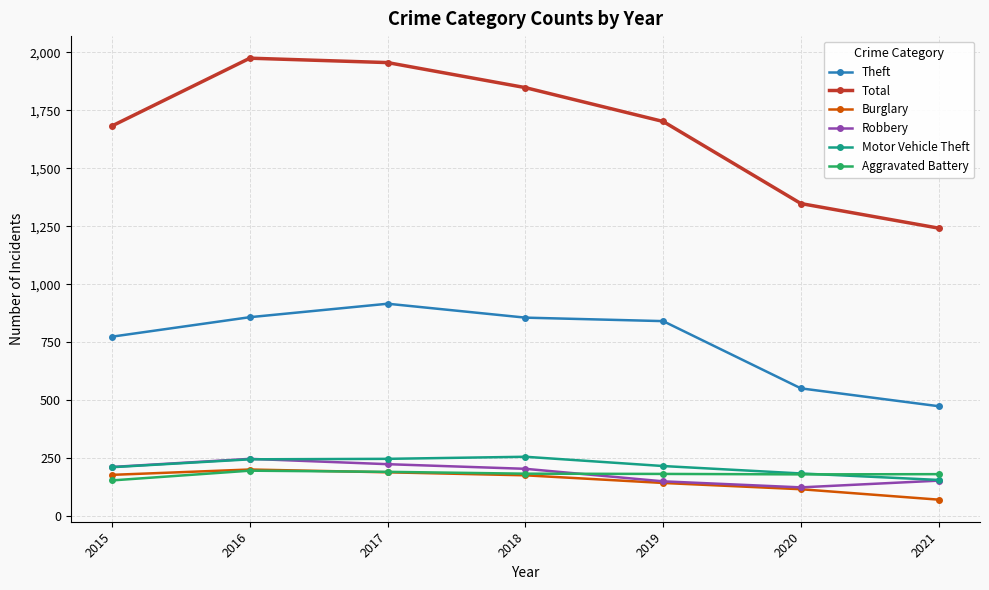

Does the chart have visible grid lines?

Yes